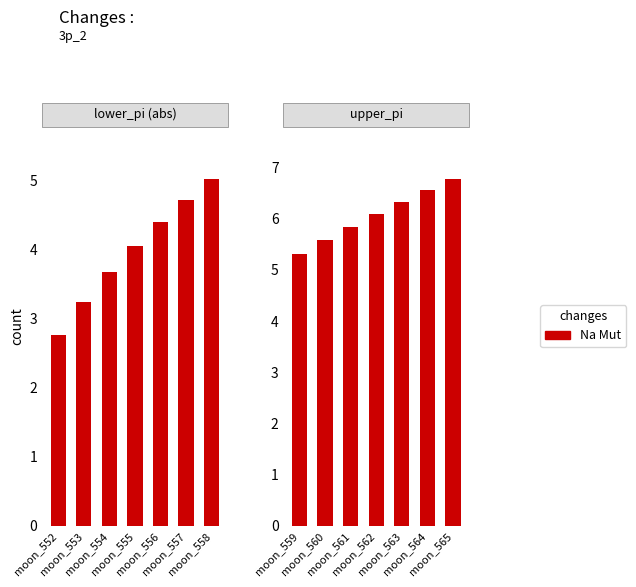

What is the value of the 7th bar from the left?

6.8